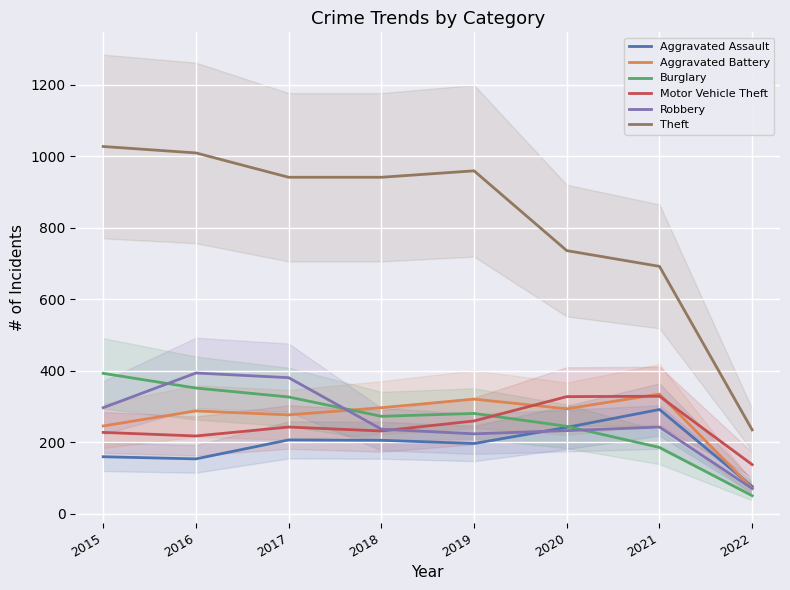

What is the sum of the Aggravated Battery values at 2019 and 2020?

615